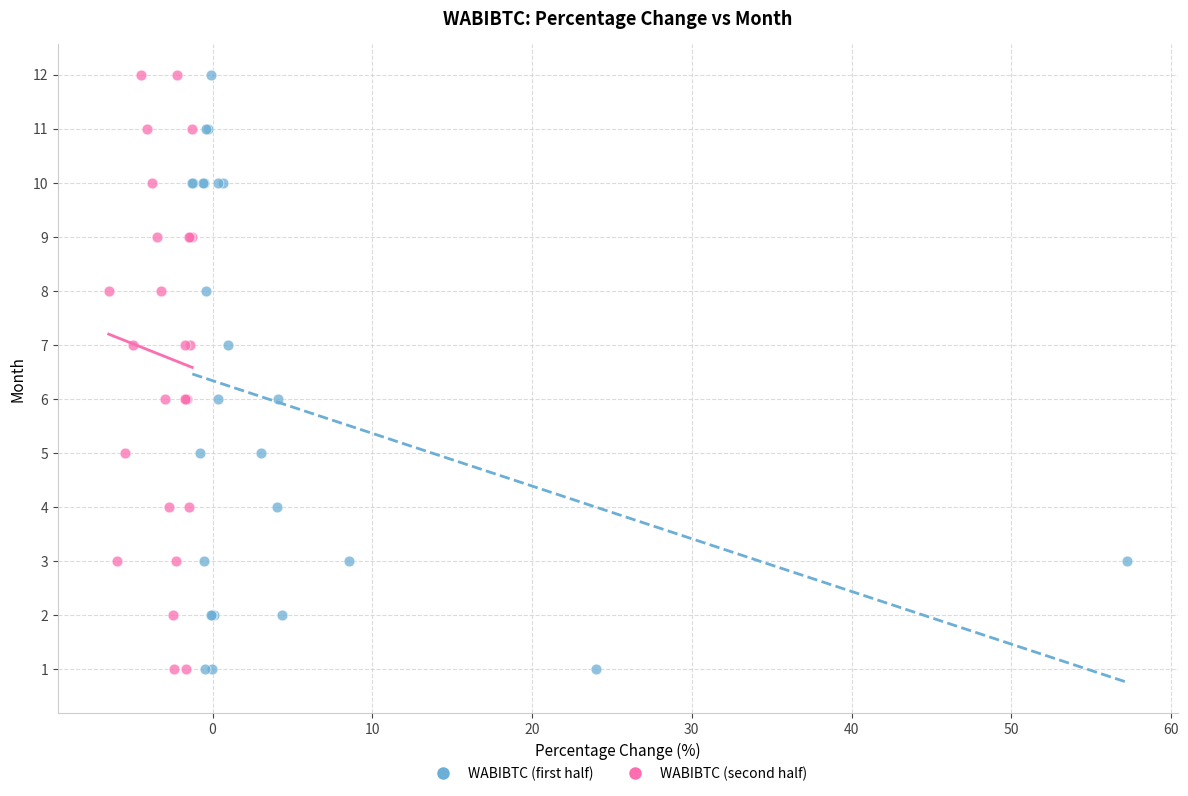

What are all the series names shown in the legend?

WABIBTC (first half), WABIBTC (second half)